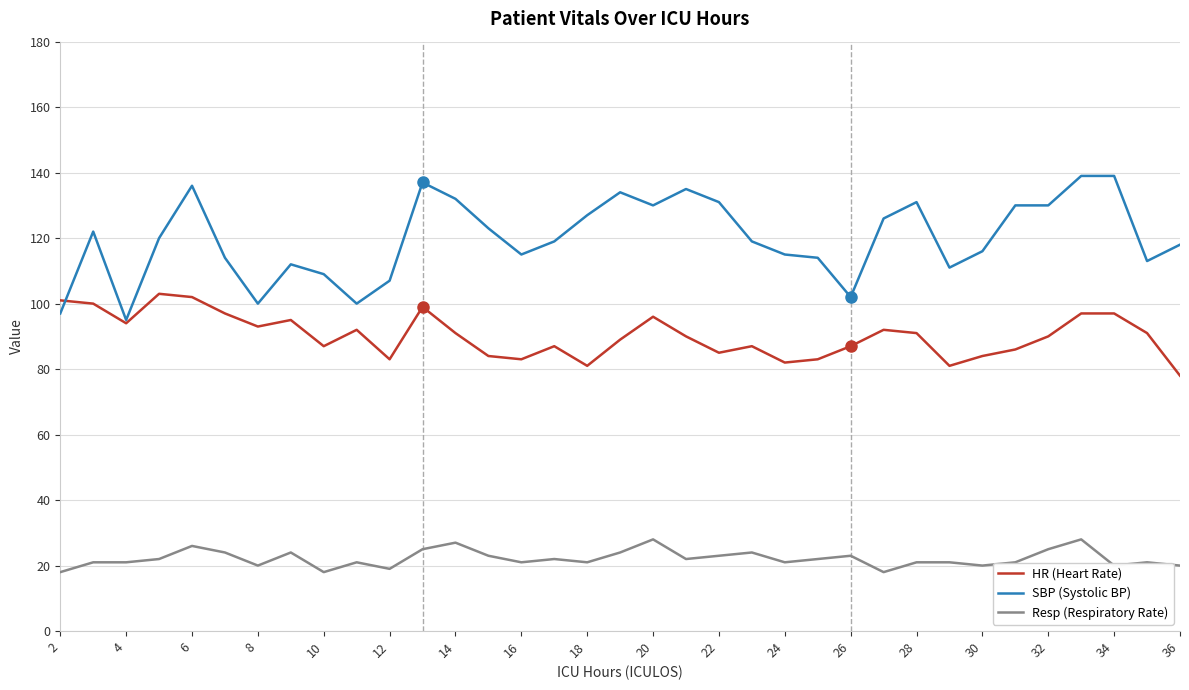

What is the maximum value shown in the chart?

139